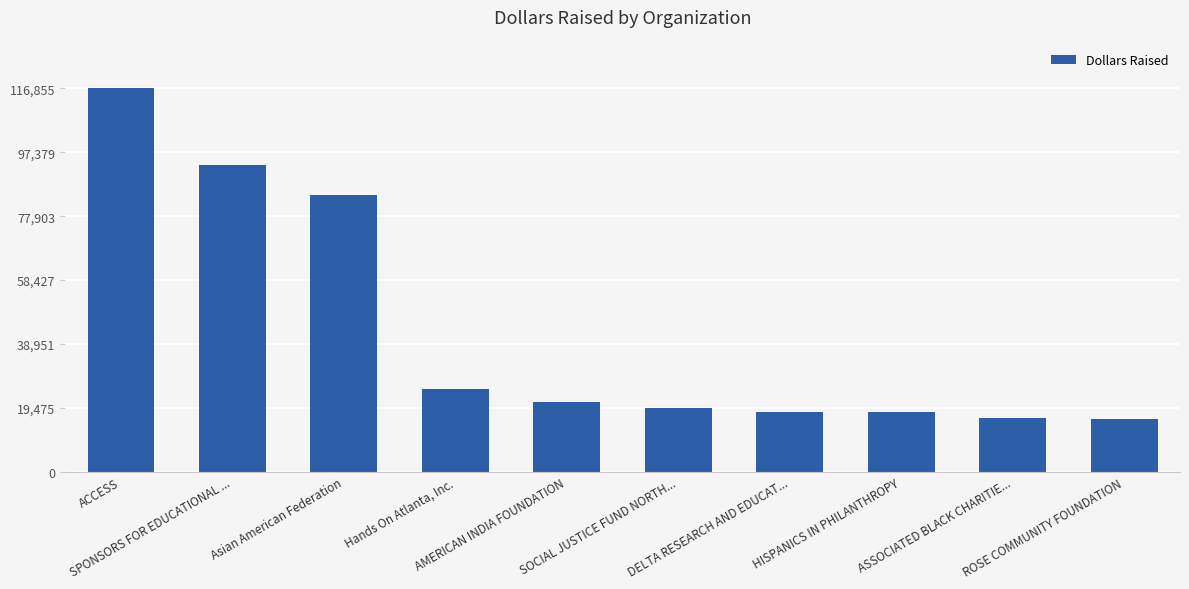

What is the value of the 6th bar from the left?

19343